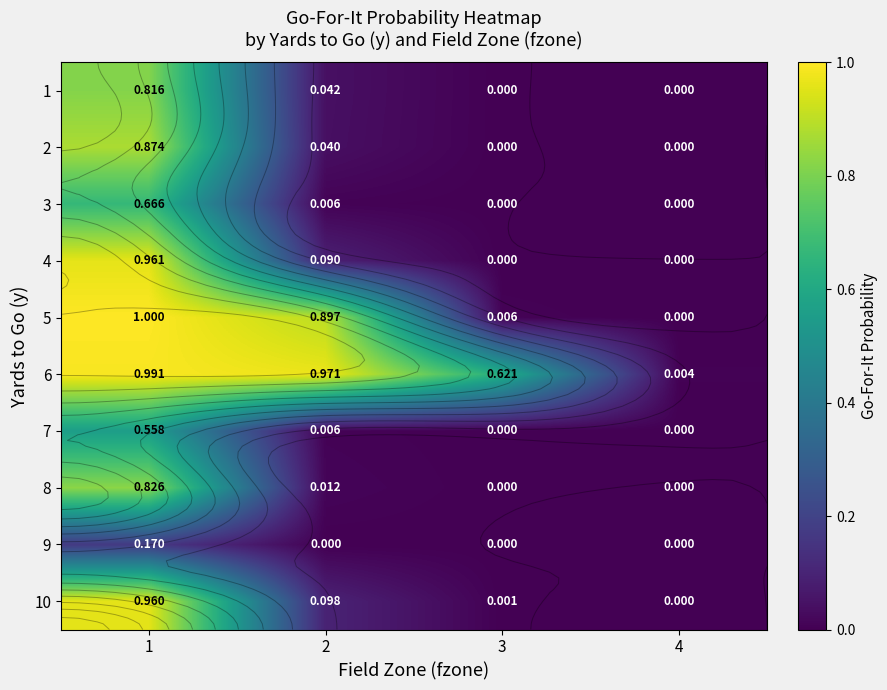

Rank the series at 1 from lowest to highest value.

9, 7, 3, 1, 8, 2, 10, 4, 6, 5